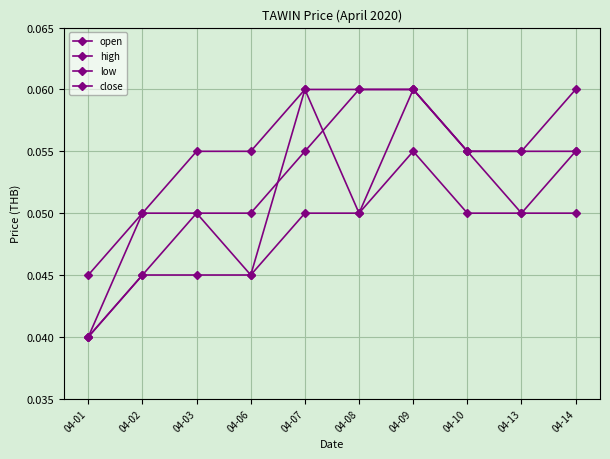

At which label does low reach its peak?

04-09